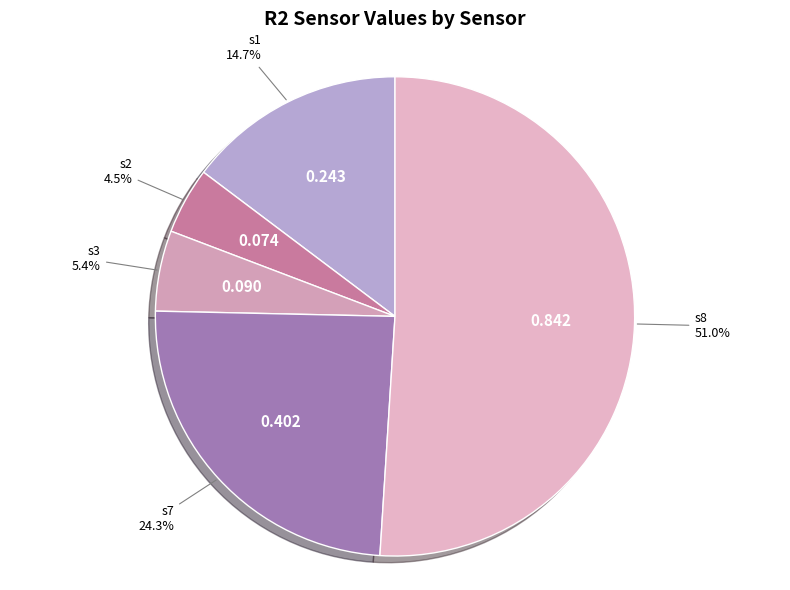

How many segments does this pie chart have?

5